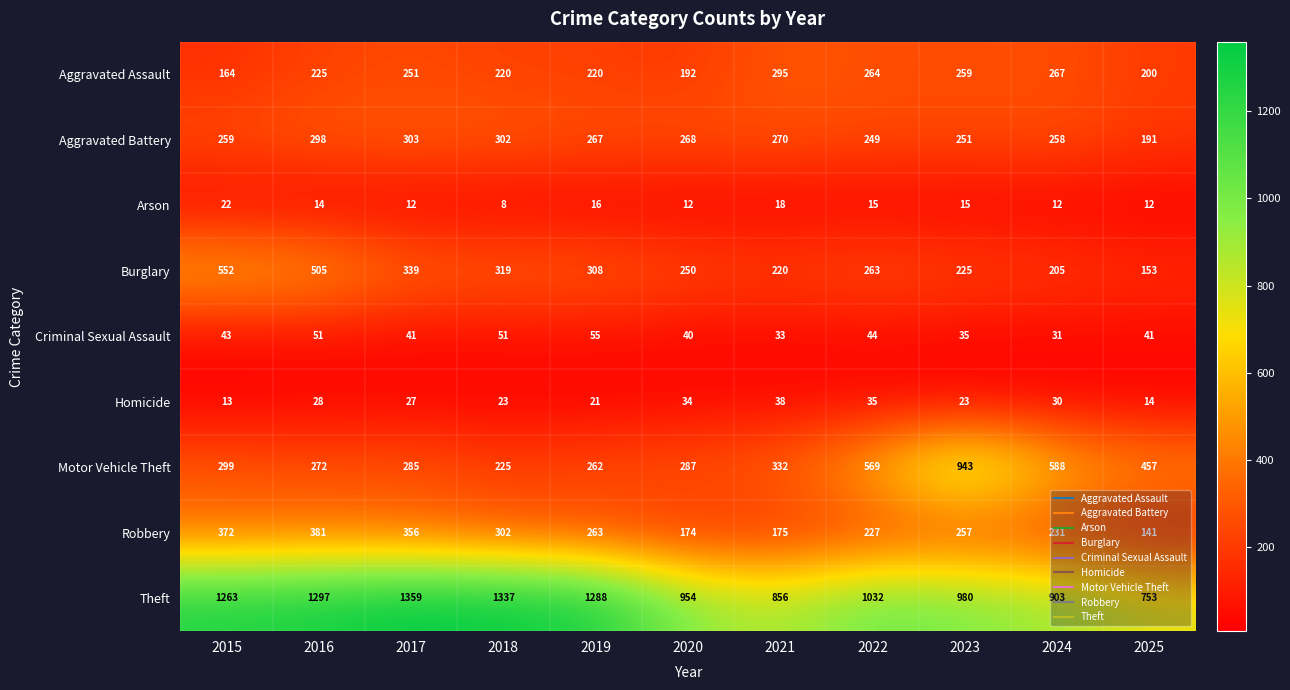

List the labels in order of Burglary value, smallest first.

2025, 2024, 2021, 2023, 2020, 2022, 2019, 2018, 2017, 2016, 2015